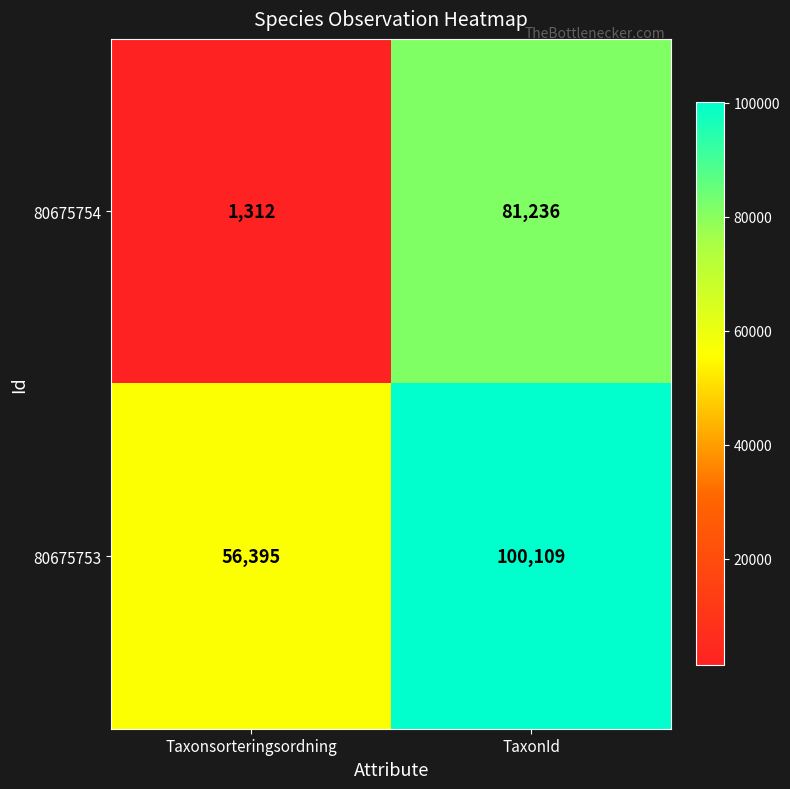

Where is 80675754 nearest to the value 41274?

Taxonsorteringsordning